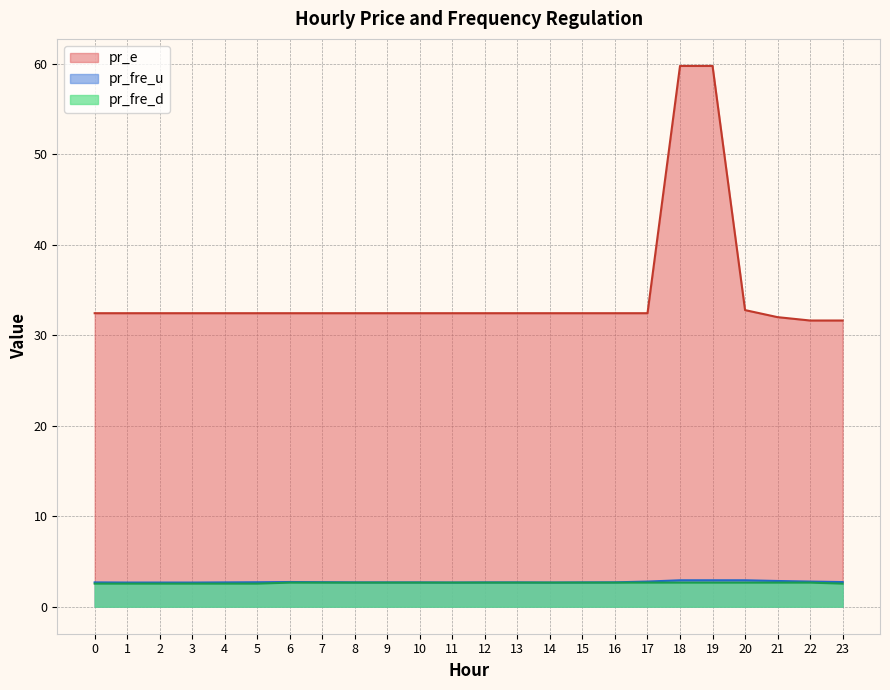

What is the difference between the highest and lowest values at 8?

29.8